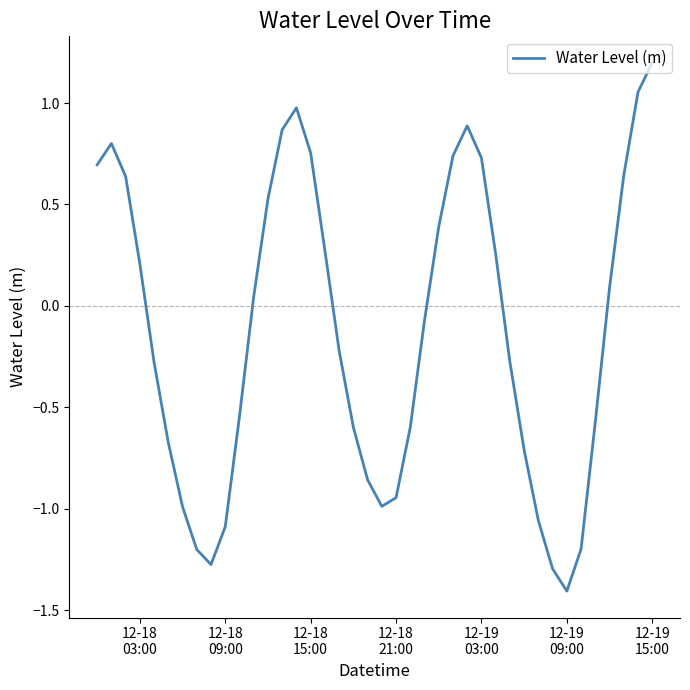

What is the smallest value displayed?

-1.4